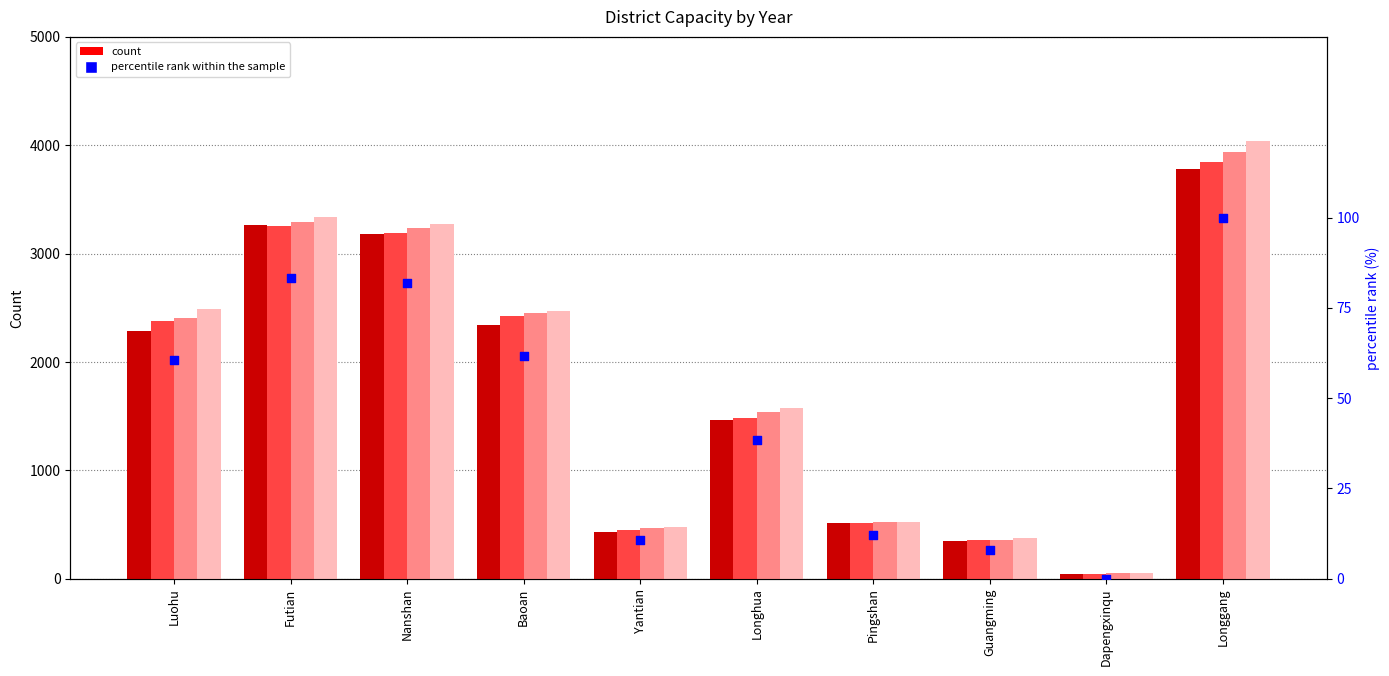

Which has a higher value, Luohu or Futian?

Futian